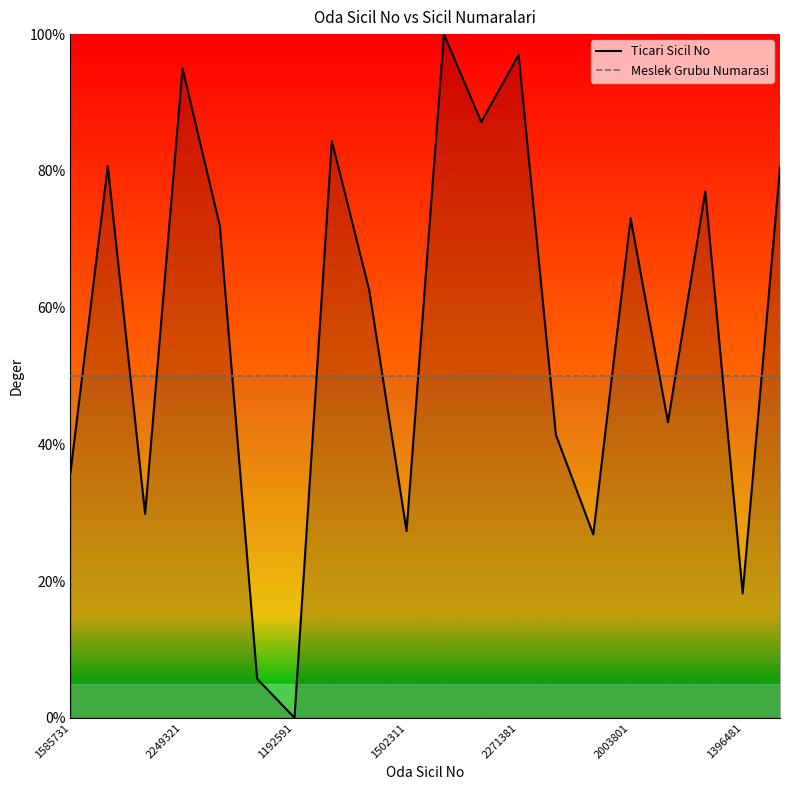

What is the difference between the maximum and second lowest values in the Ticari Sicil No series?

94.3